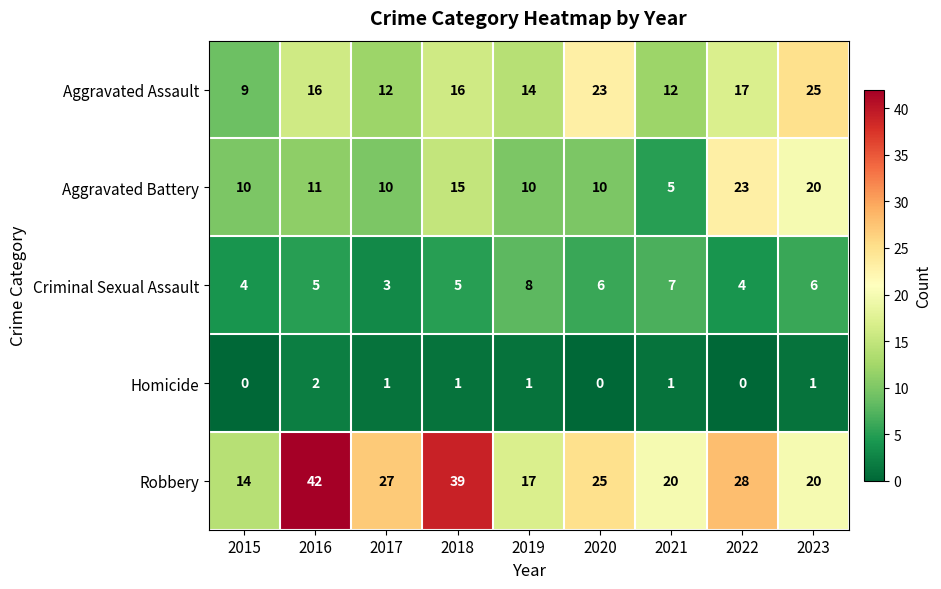

Rank the series at 2022 from highest to lowest value.

Robbery, Aggravated Battery, Aggravated Assault, Criminal Sexual Assault, Homicide